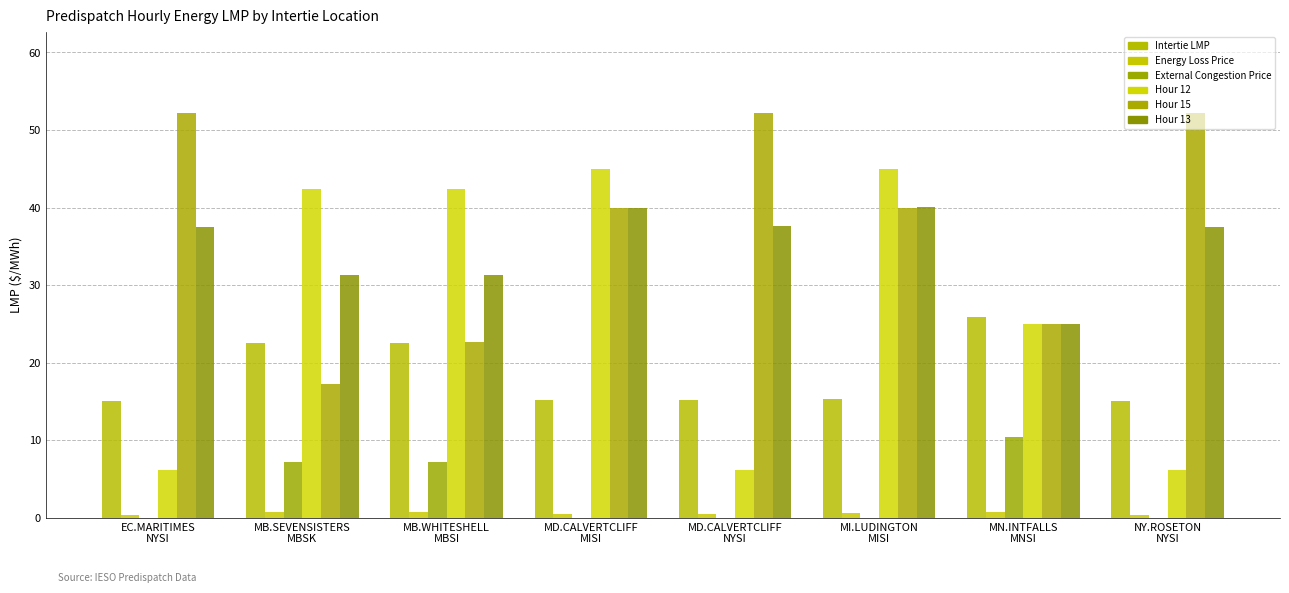

Reading left to right, extract all data points from this chart.

Intertie LMP: 15.1	22.6	22.6	15.2	15.2	15.4	25.9	15.1
Energy Loss Price: 0.4	0.8	0.8	0.5	0.5	0.7	0.8	0.4
External Congestion Price: 0.0	7.1	7.1	0.0	0.0	0.0	10.4	0.0
Hour 12: 6.1	42.4	42.4	45.0	6.2	45.0	25.0	6.1
Hour 15: 52.2	17.3	22.7	40.0	52.2	40.0	25.0	52.2
Hour 13: 37.6	31.3	31.3	40.0	37.6	40.0	25.0	37.6